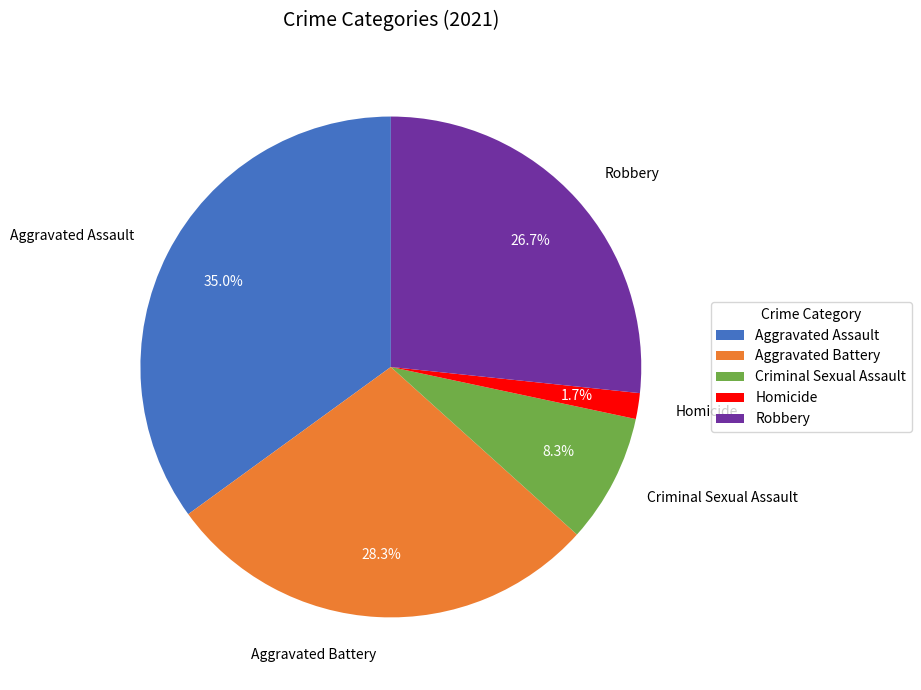

Which slice is the smallest?

Homicide